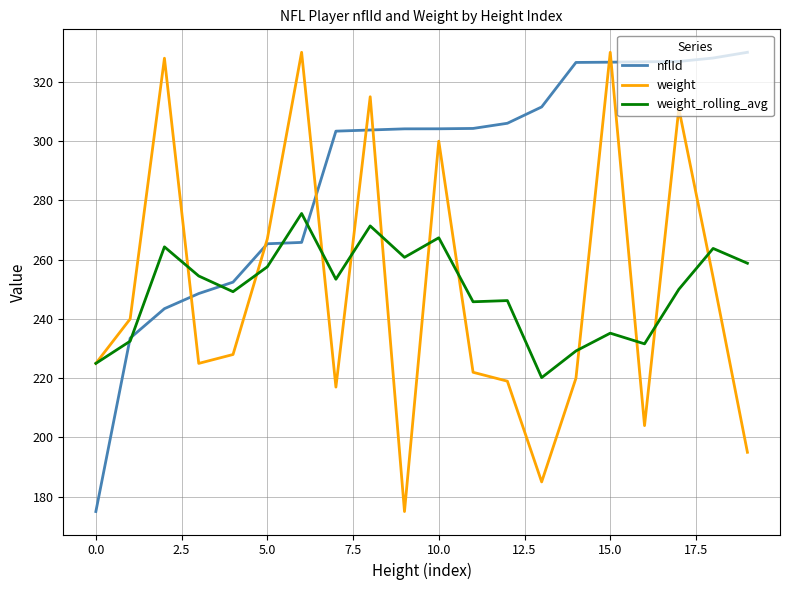

What is the minimum value for weight_rolling_avg?

220.2